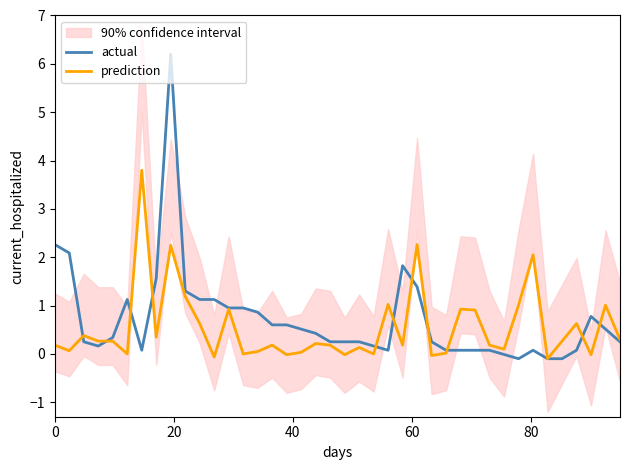

How many values in prediction are below zero?

9